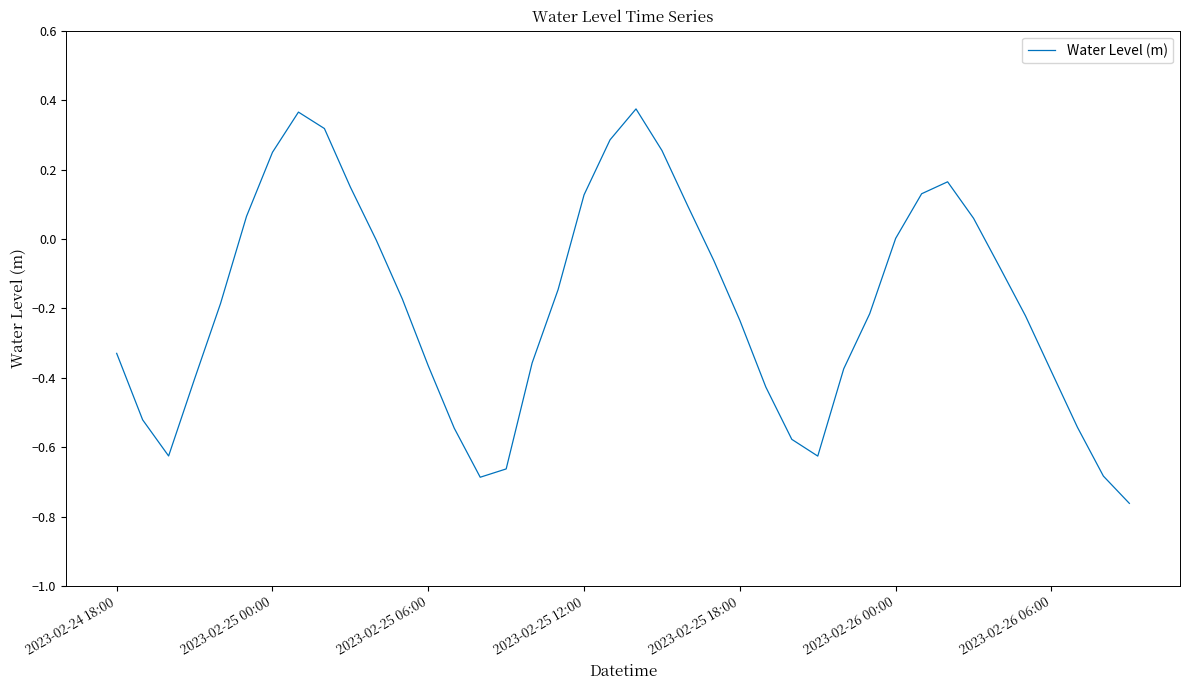

True or false: the data has more than 0 interior local peaks.

True